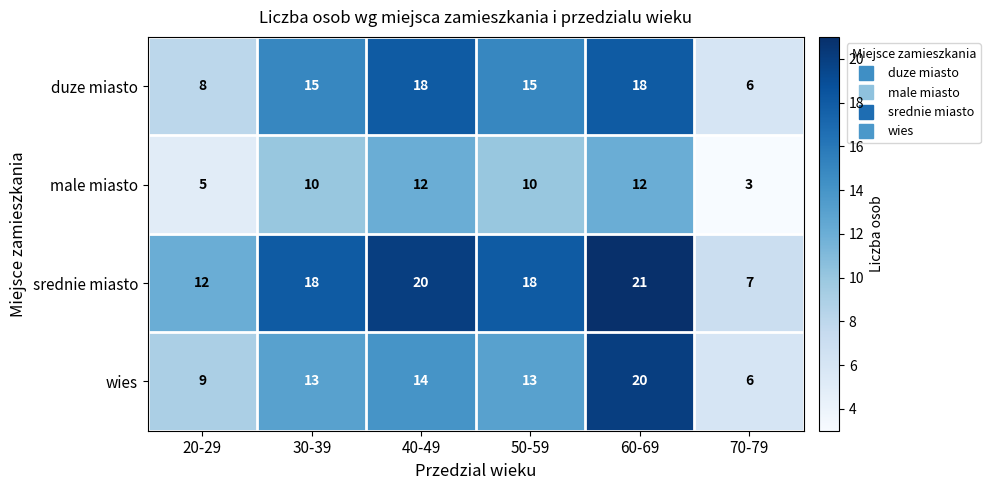

How many distinct data groups are displayed?

4